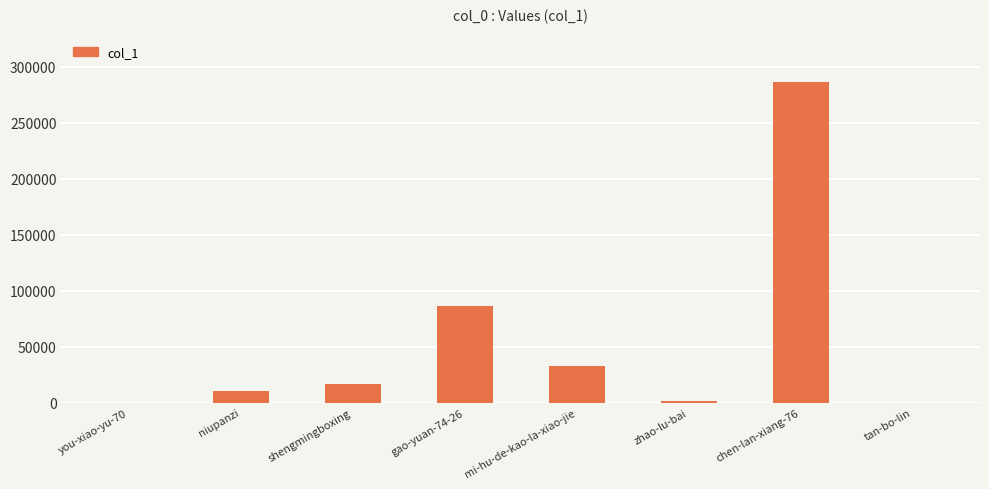

What is the greatest value displayed?

285982